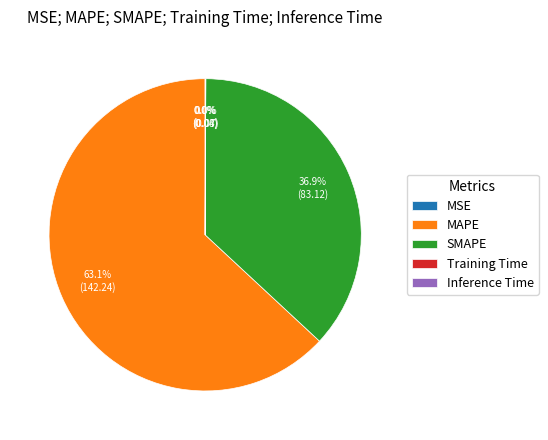

Which category accounts for the majority?

MAPE